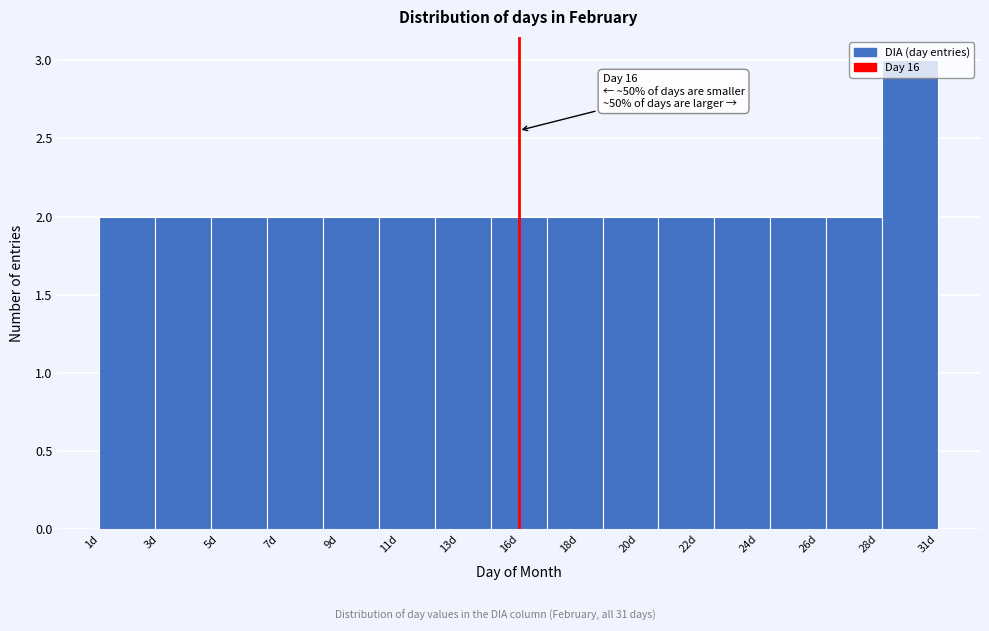

What is the sum of all values?

31